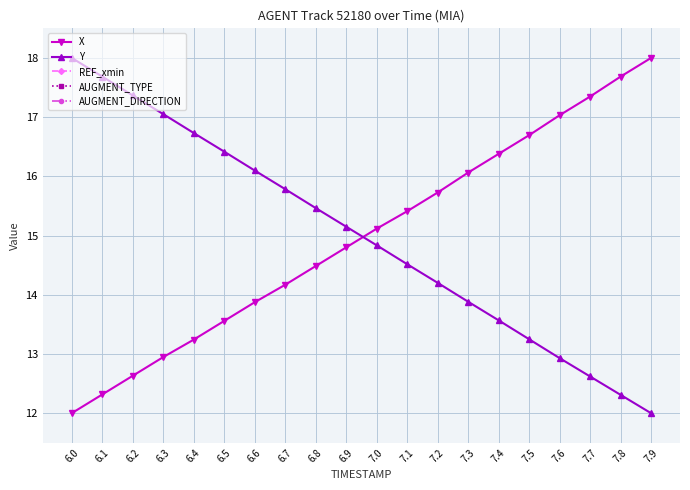

How many values in the X series are below 15?

10